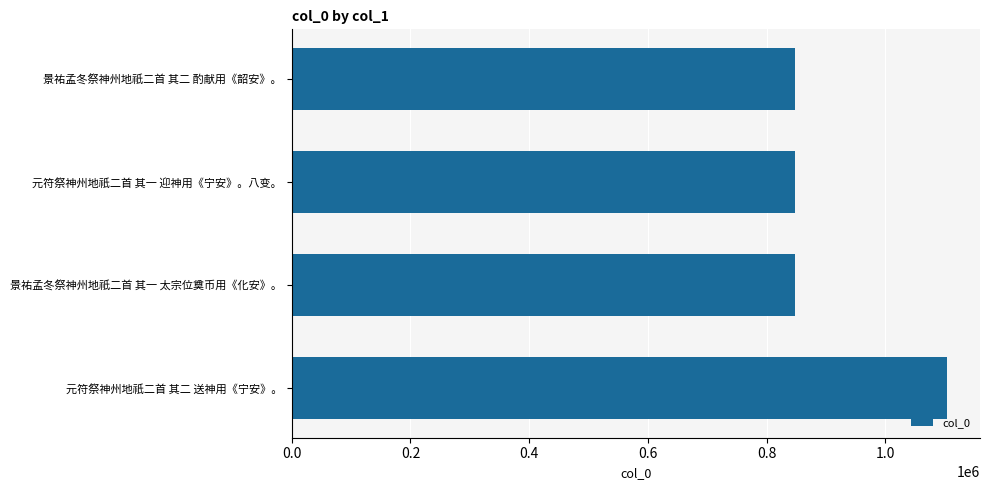

The value at 元符祭神州地祇二首 其一 迎神用《宁安》。八变。 is 847218. True or false?

True